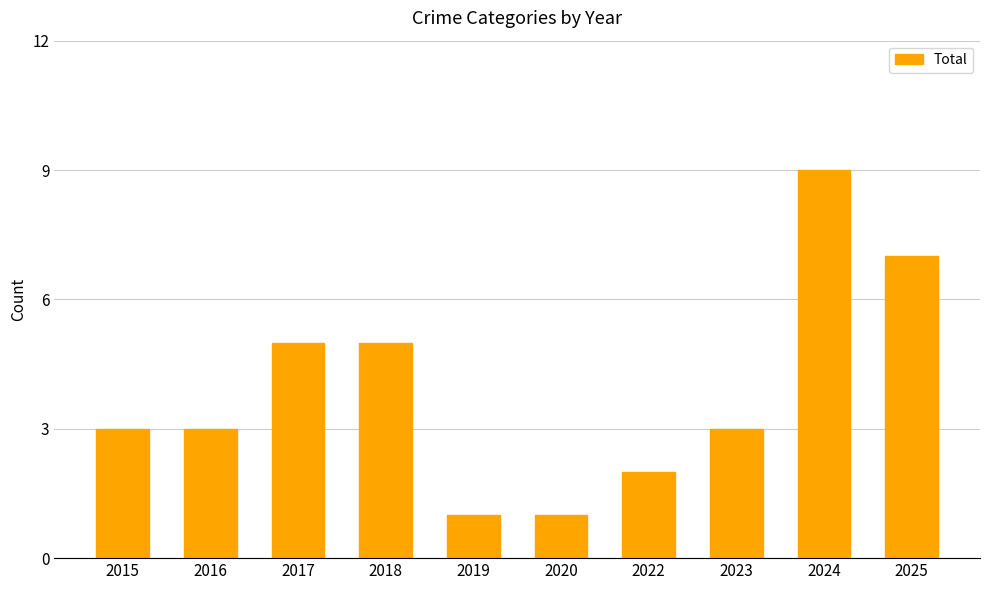

Count the values in the range 2 to 5.

6